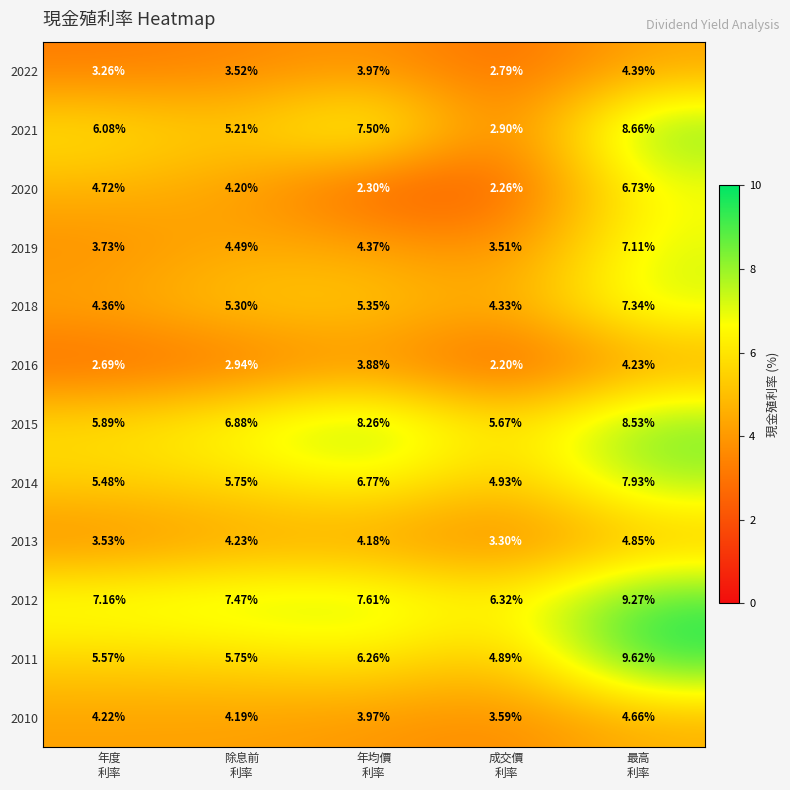

Which label corresponds to the largest value in the chart?

最高
利率